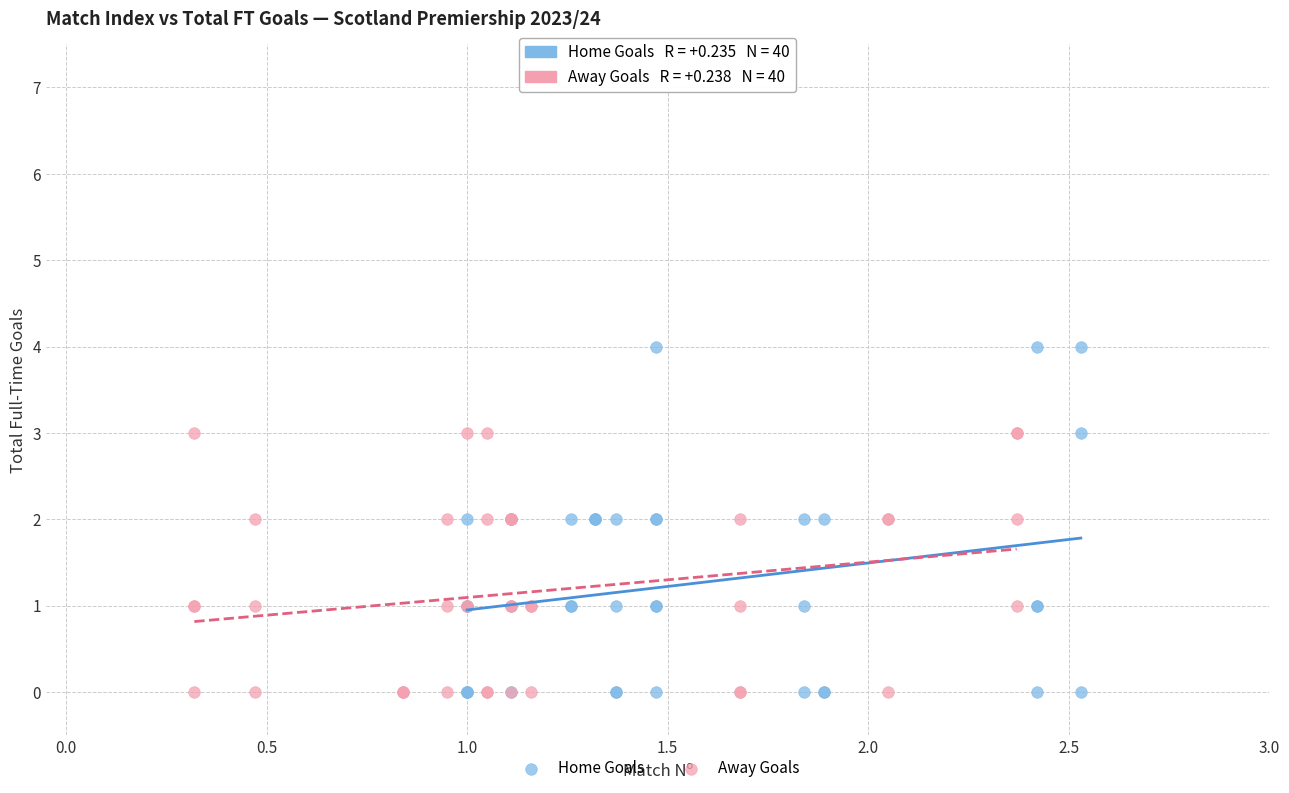

Which series contains the highest Y value?

Home Goals